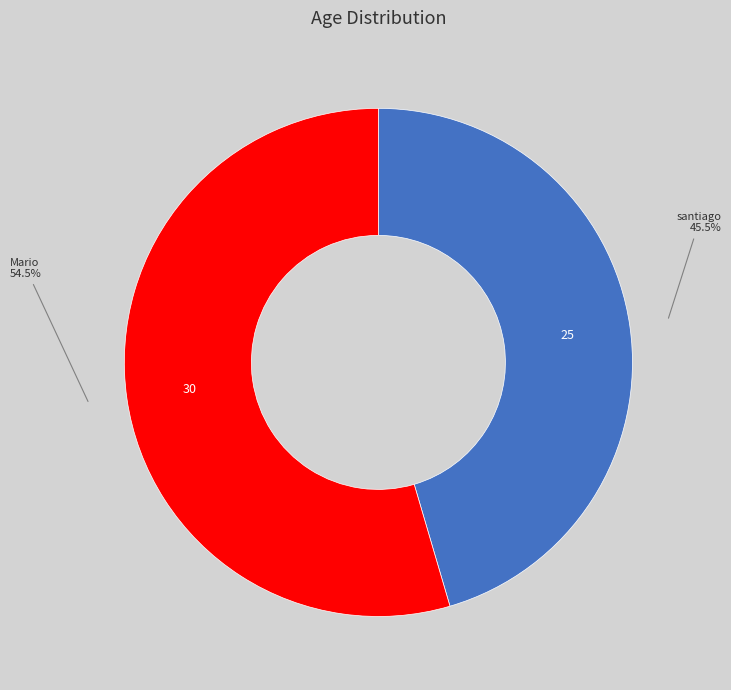

Which category accounts for the majority?

Mario